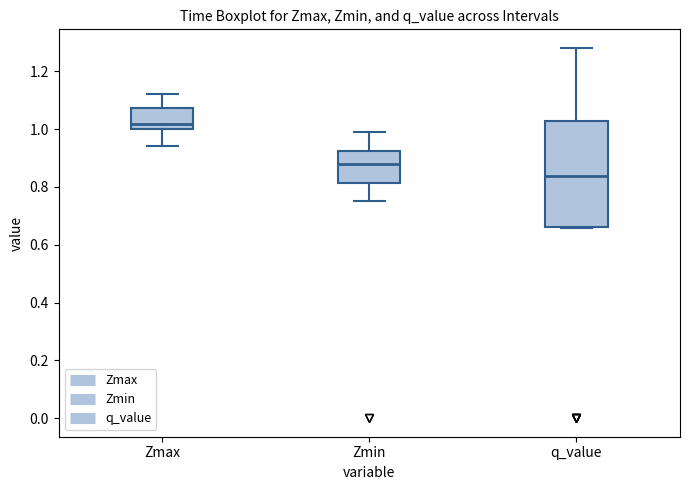

Comparing the boxes themselves (not the whiskers), which one is the tallest?

q_value